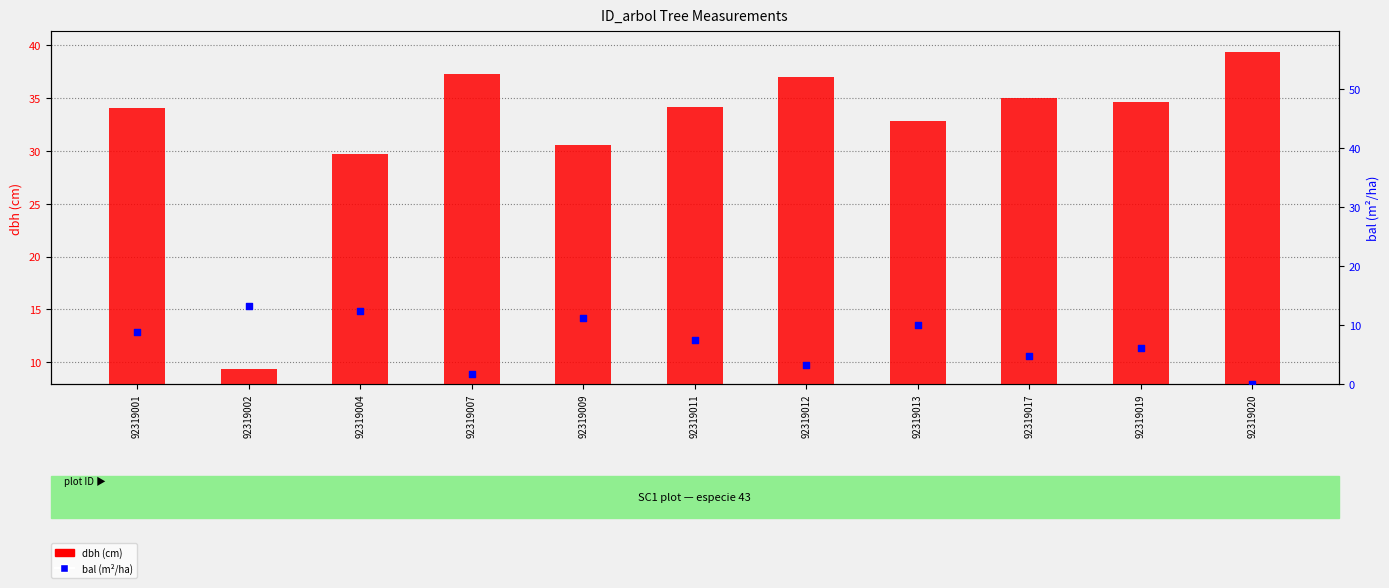

Which series contains the highest Y value?

dbh (cm)